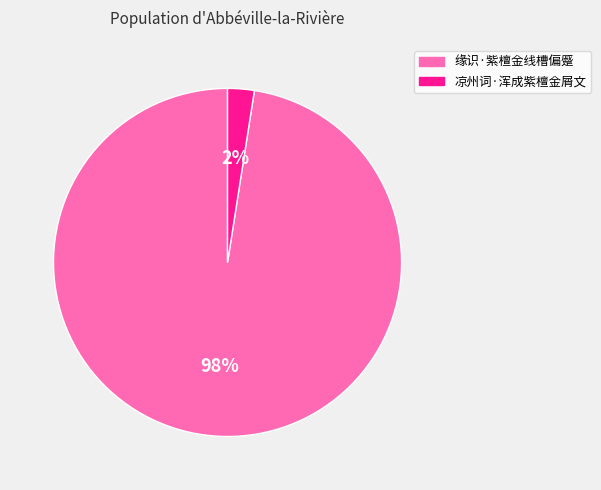

How many segments does this pie chart have?

2